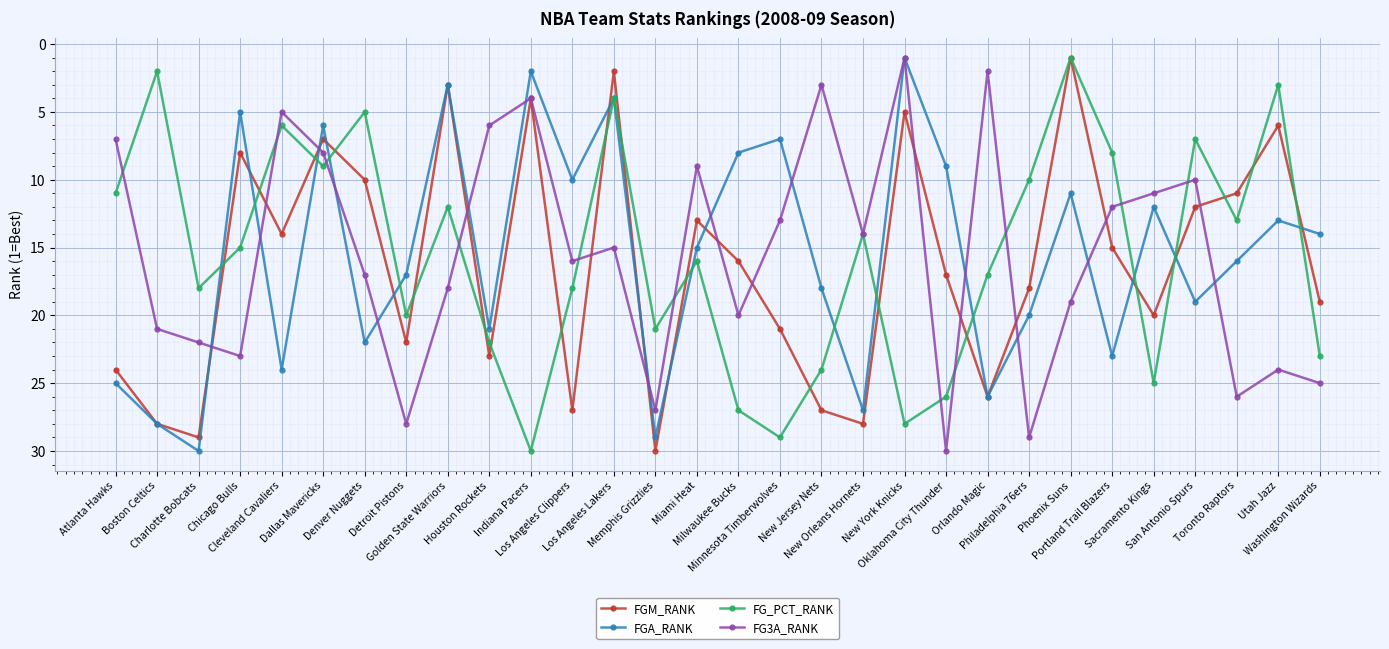

The FG_PCT_RANK series shows 29 at Minnesota Timberwolves. True or false?

True